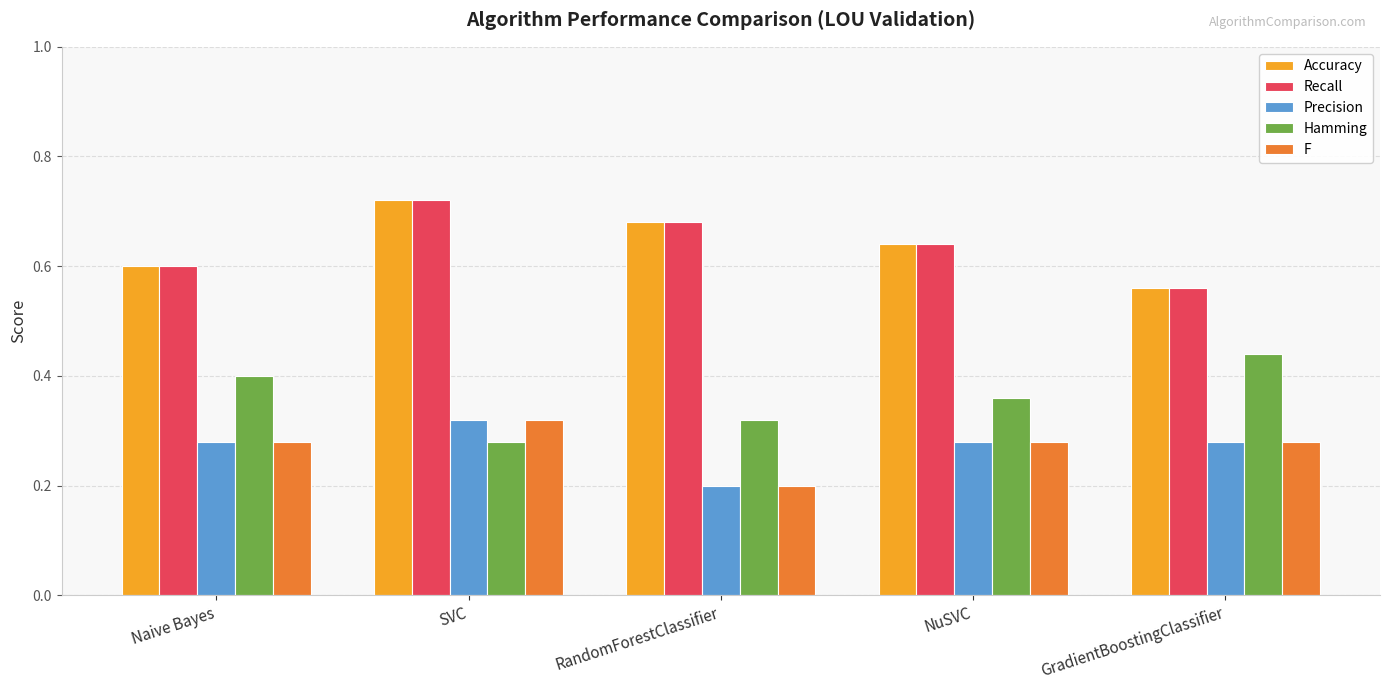

Is it true that Hamming equals 0.3 at Naive Bayes?

False